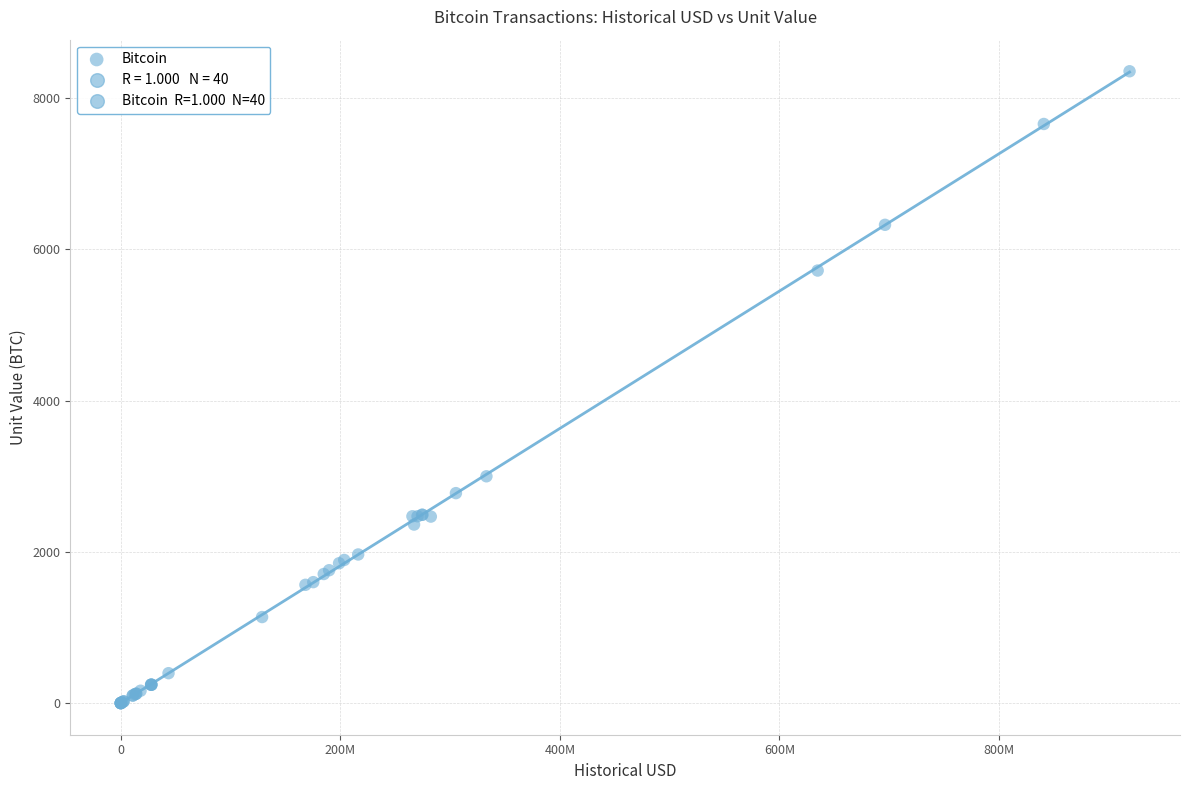

What Y value in the scatter plot is closest to 4178?

3000.0